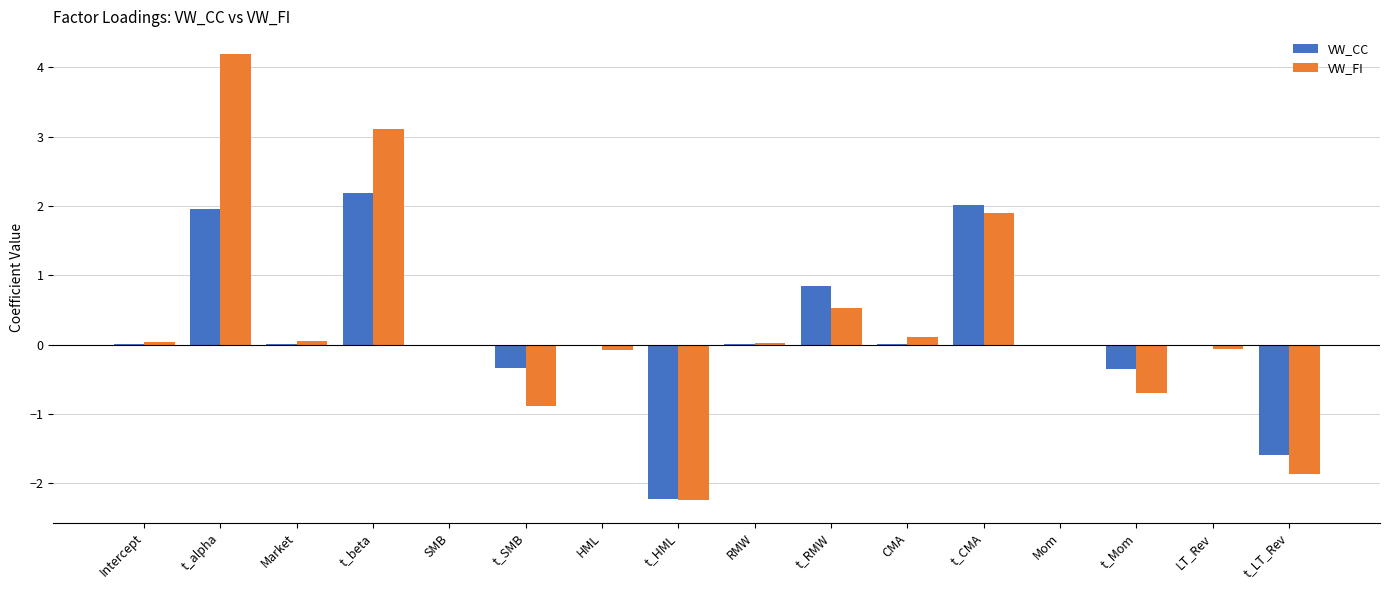

At which category is the sum across all series the highest?

t_alpha